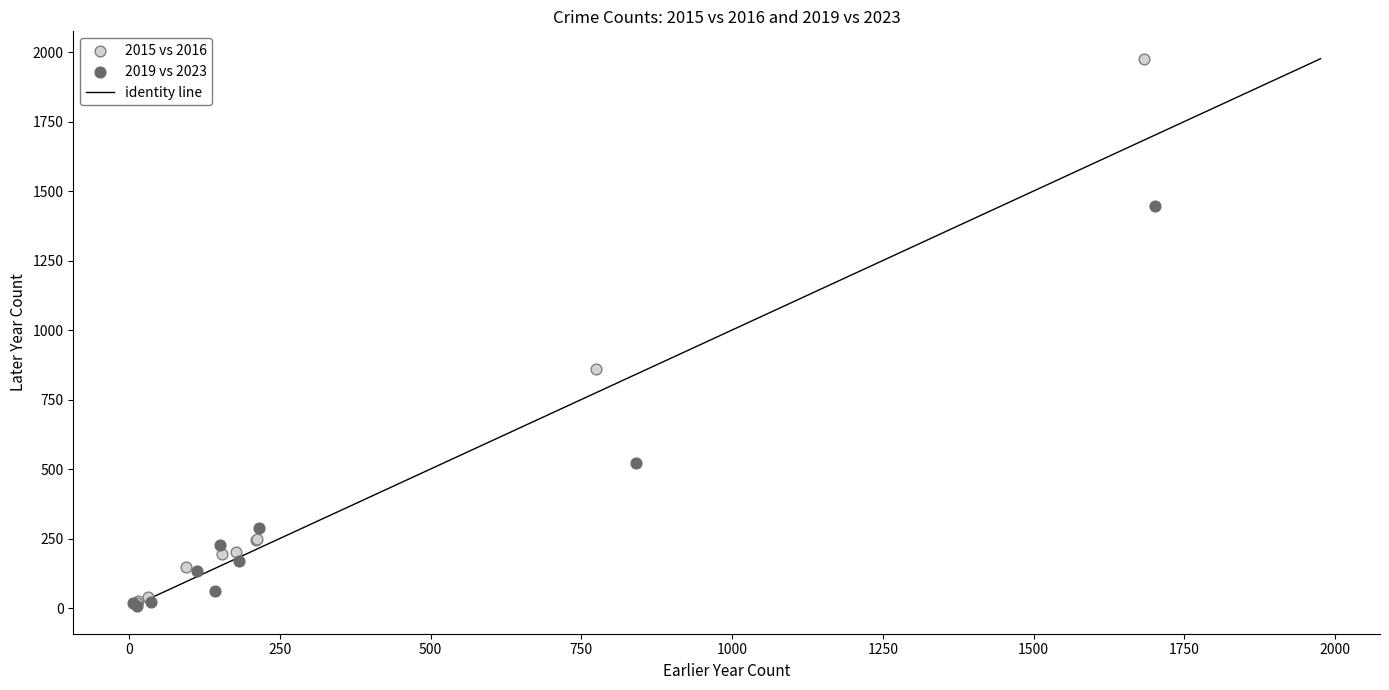

Which series has the widest spread of Y values?

2015 vs 2016